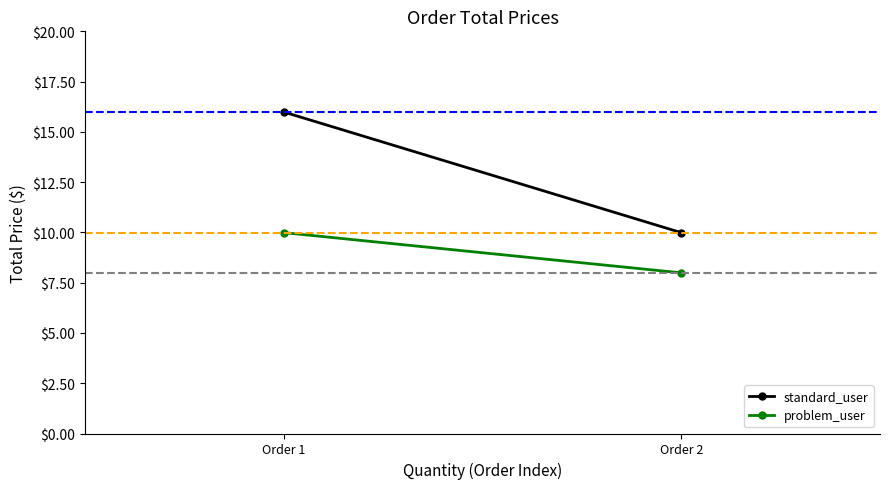

Reading left to right, extract all data points from this chart.

standard_user: 16.0	10.0
problem_user: 10.0	8.0